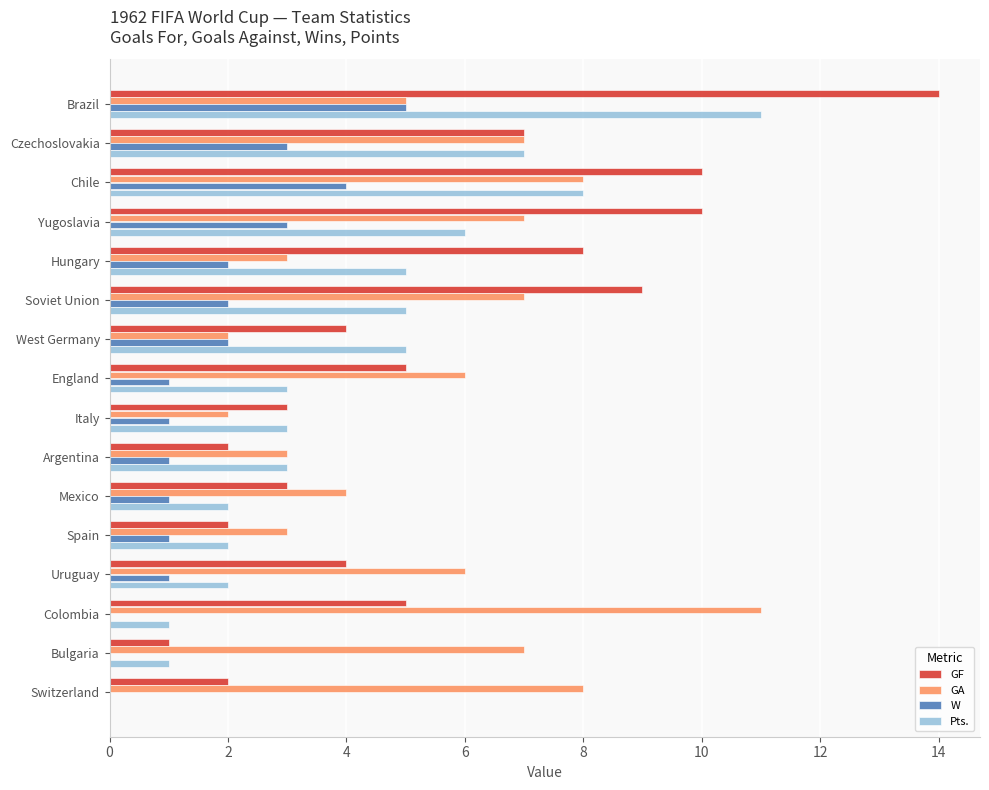

How many data points does each series have?

16